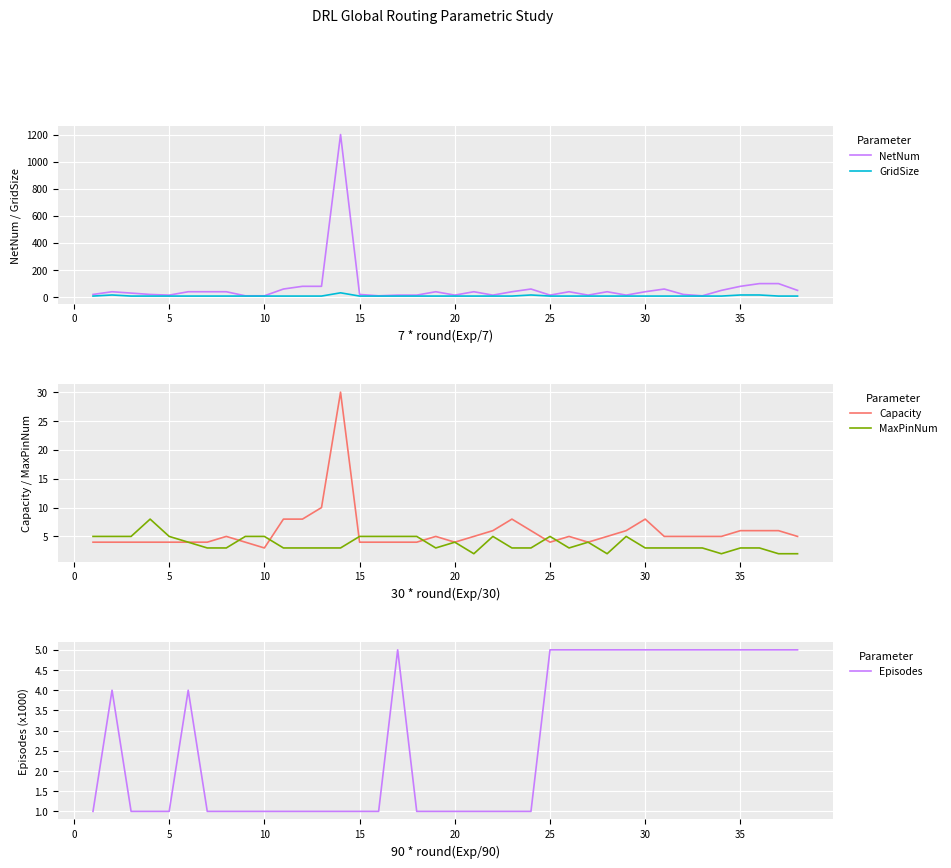

In NetNum, how many points are lower than both neighbors (excluding endpoints)?

8